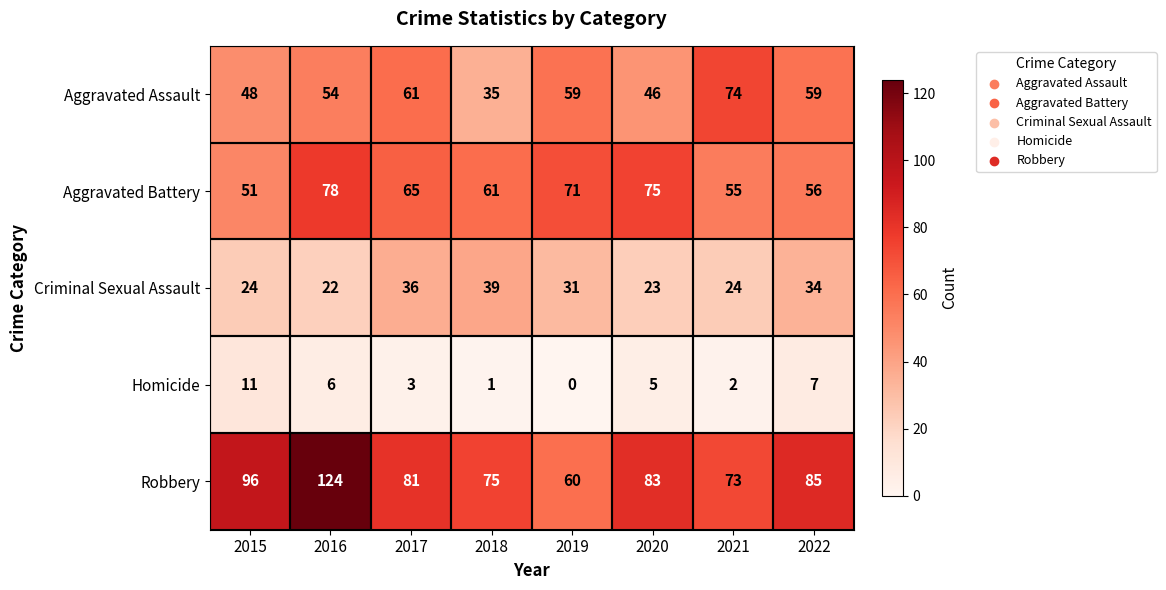

What is the sum of the Aggravated Assault values at 2016 and 2019?

113